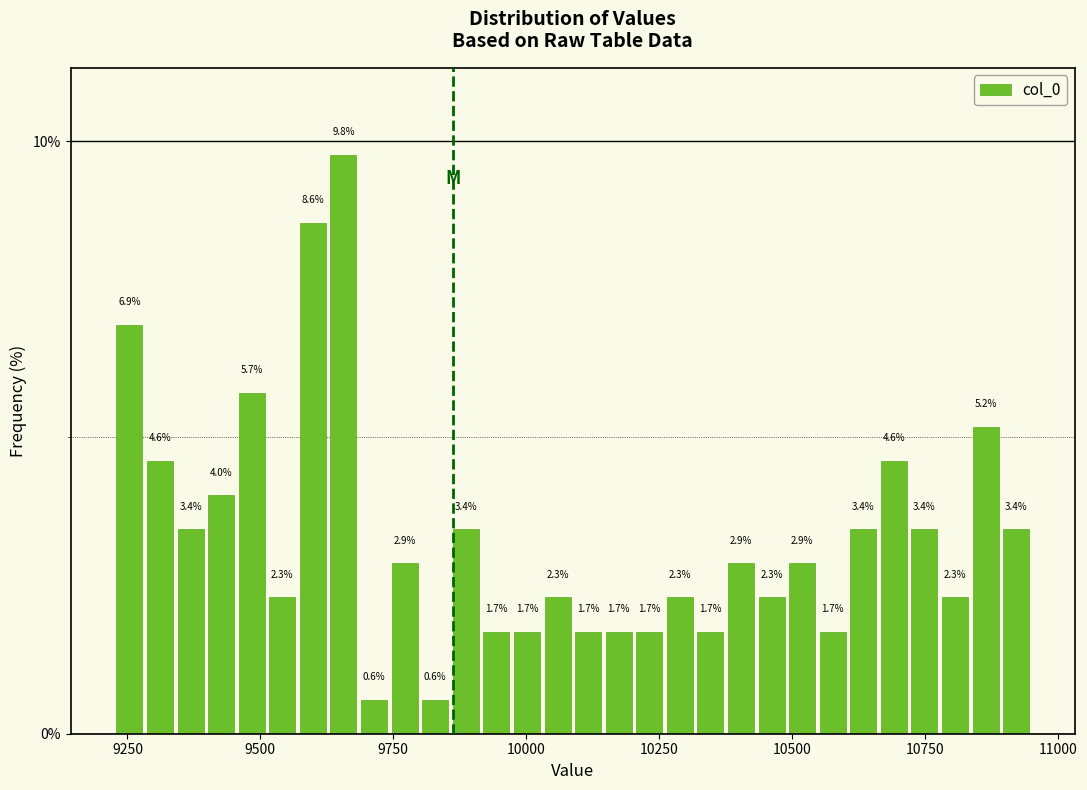

Read against the x-axis, roughly where is the centre of the tallest bar?

9650